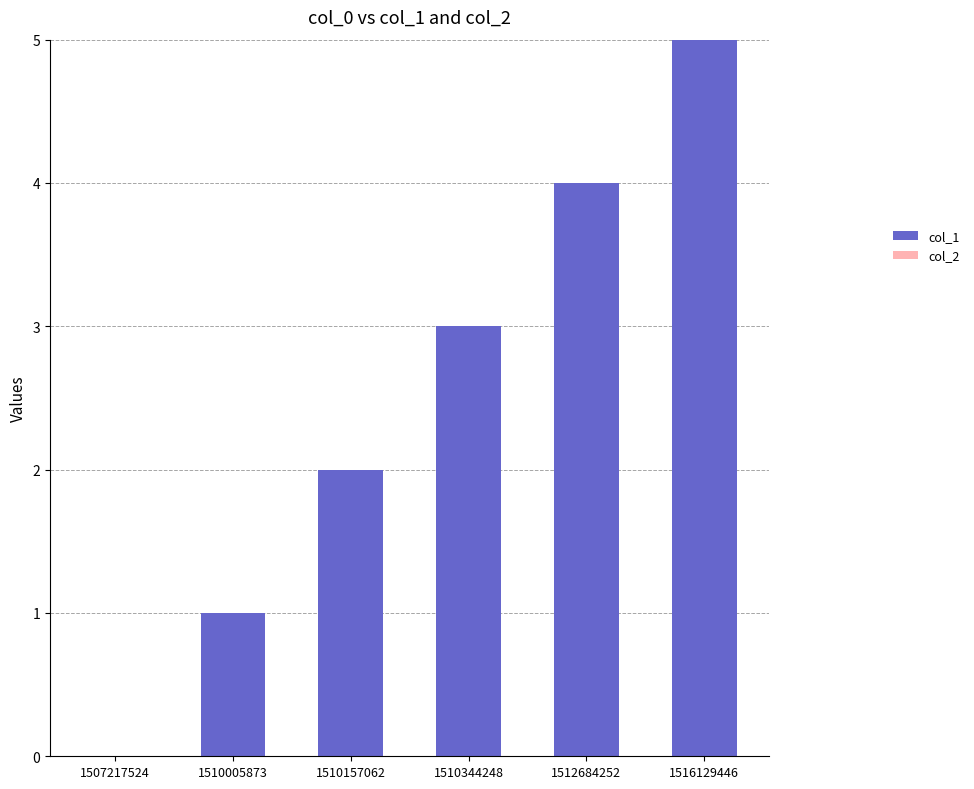

Approximately how many times larger is the value at 1516129446 compared to 1510157062?

2.5